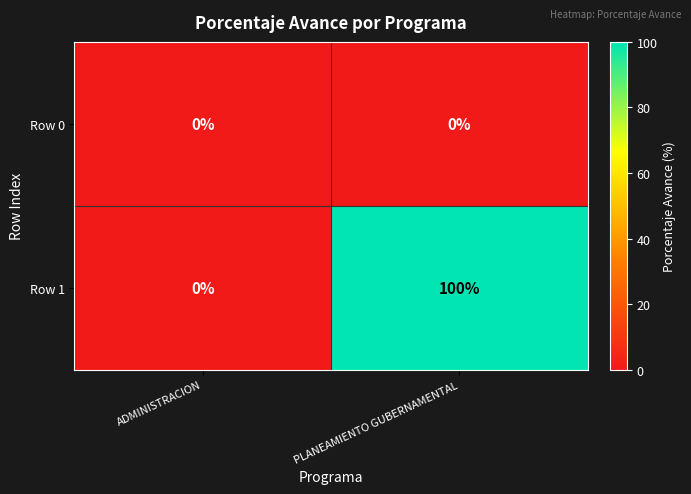

Between ADMINISTRACION and PLANEAMIENTO GUBERNAMENTAL, which series saw the biggest shift?

Row 1